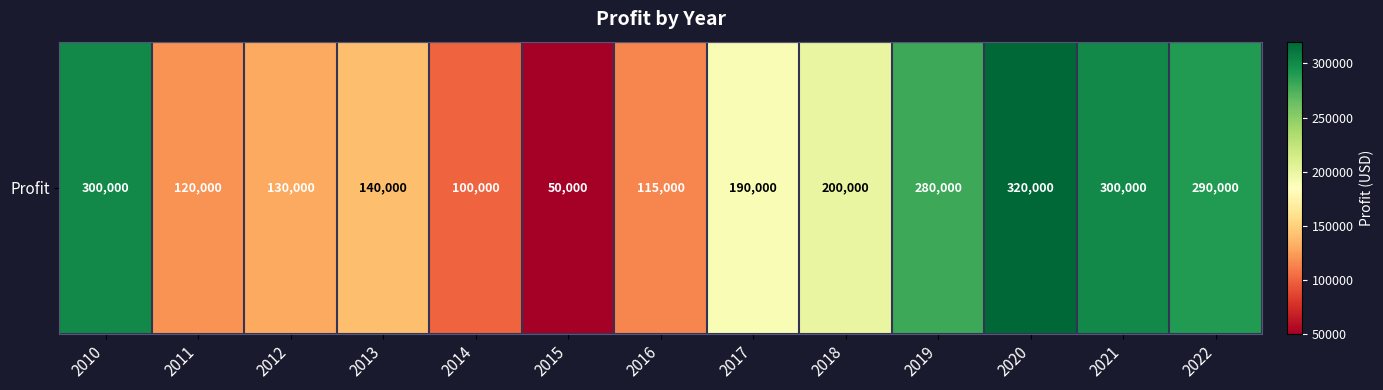

At which category does the chart reach its peak across all series?

2020